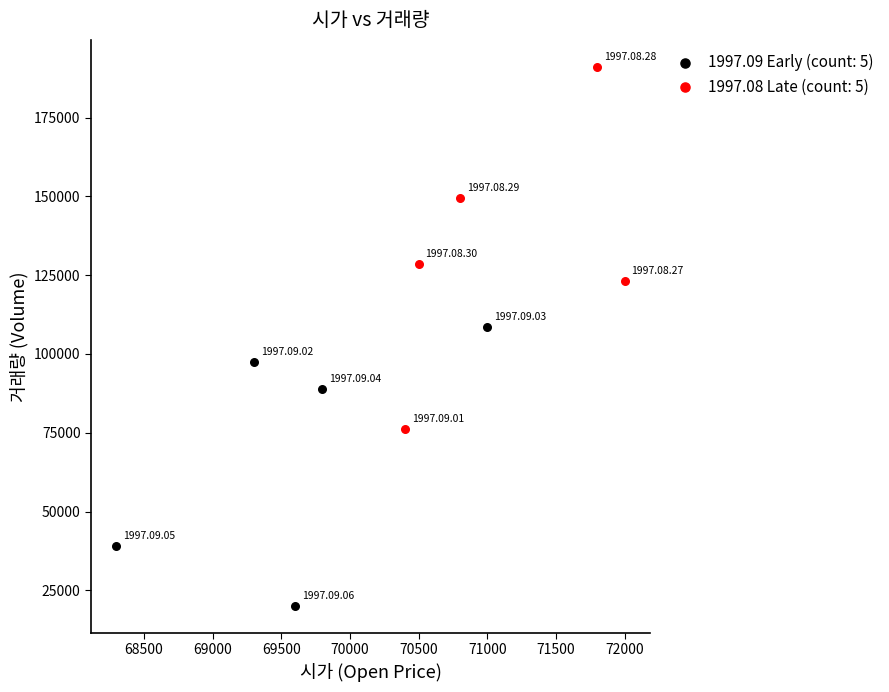

Which series has the largest Y range (max minus min)?

1997.08 Late (count: 5)